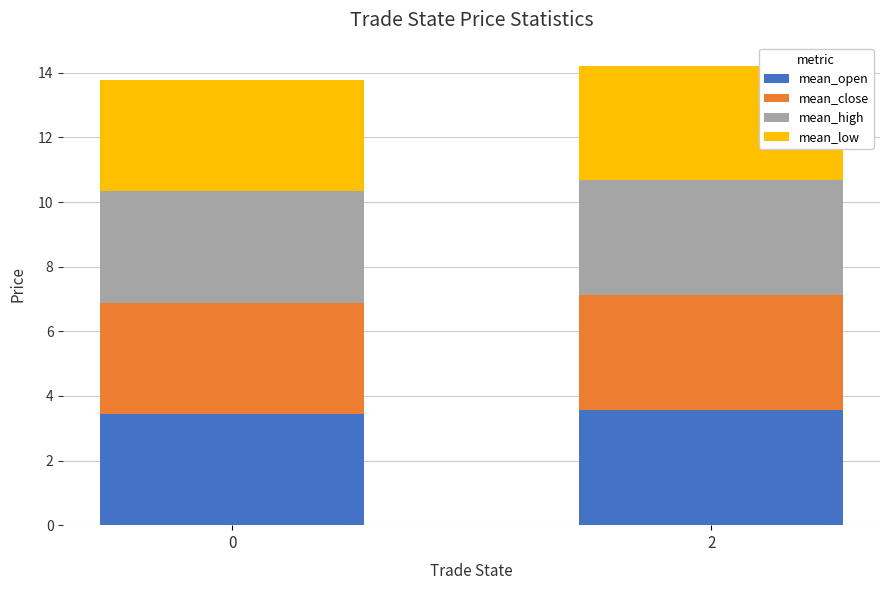

What value does the mean_open series have at 2?

3.6